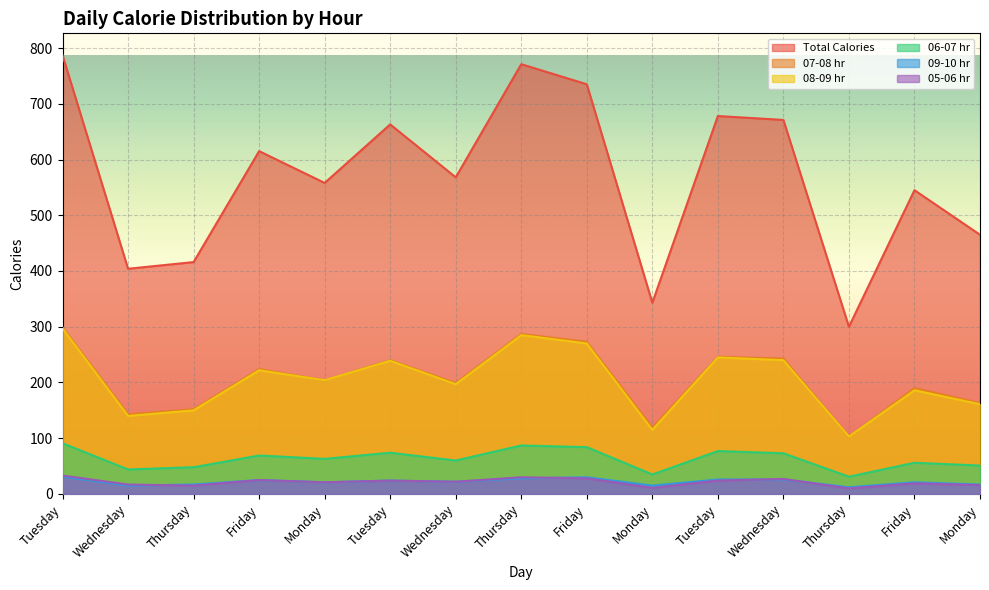

True or false: 07-08 hr and 08-09 hr cross at least once.

False